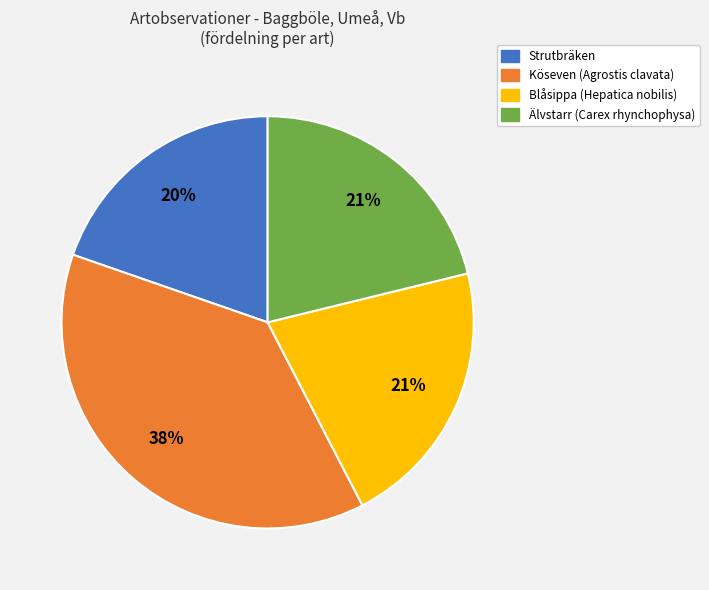

Is there any slice that represents more than half of the pie?

No